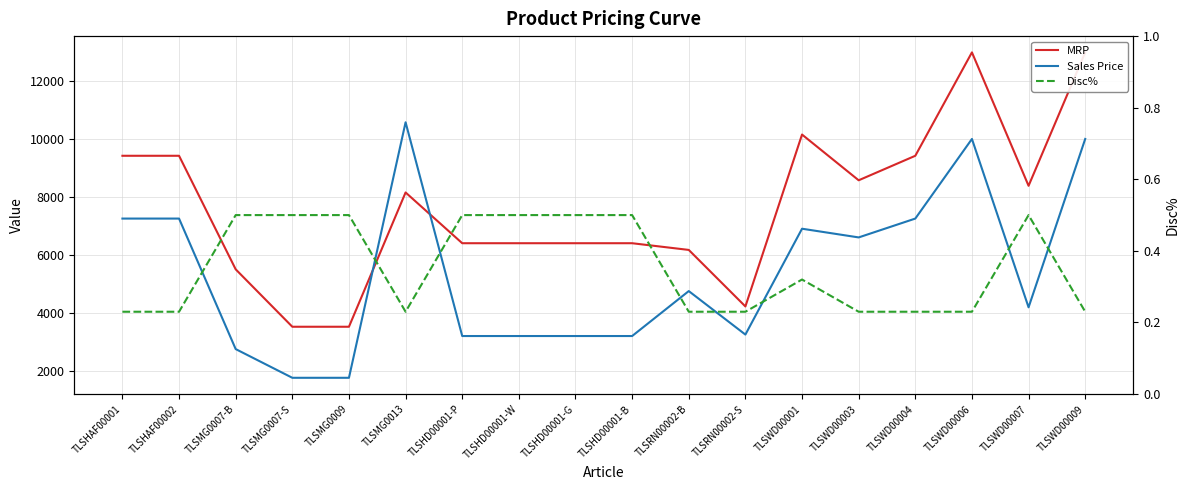

What is the value of the Disc% point at the 18th from the left?

0.2